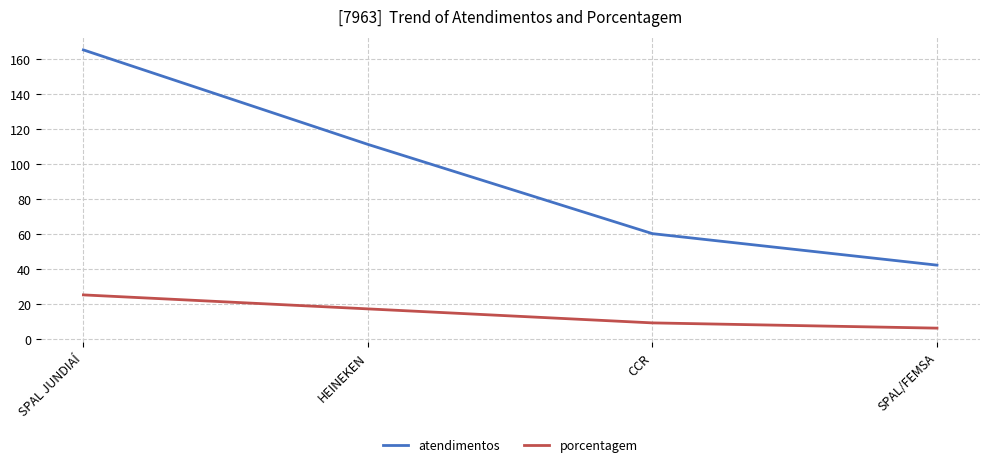

List the labels in order of atendimentos value, largest first.

SPAL JUNDIAÍ, HEINEKEN, CCR, SPAL/FEMSA